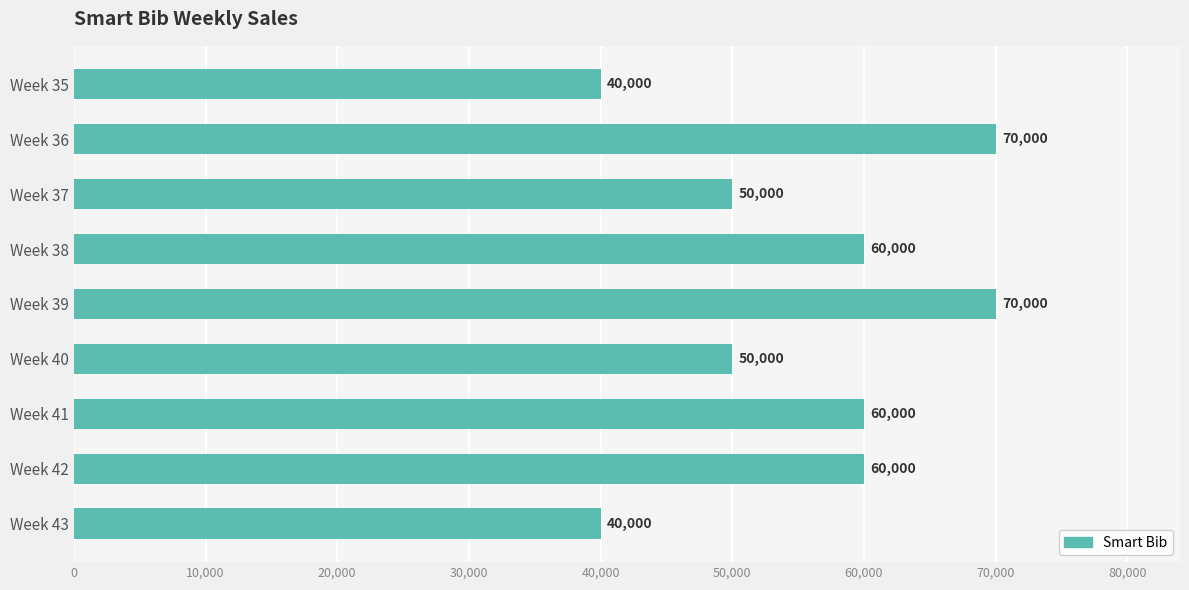

What is the difference between the maximum and minimum values?

30000